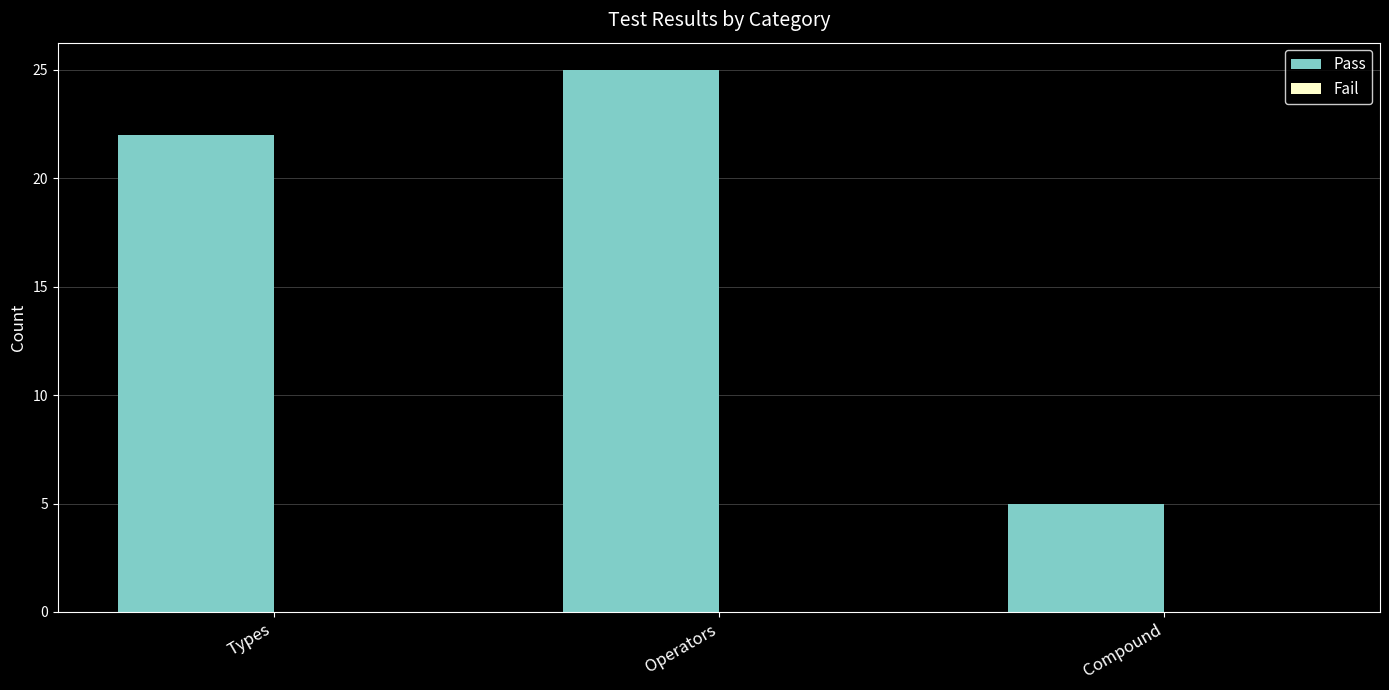

The value at Types is 22. True or false?

True